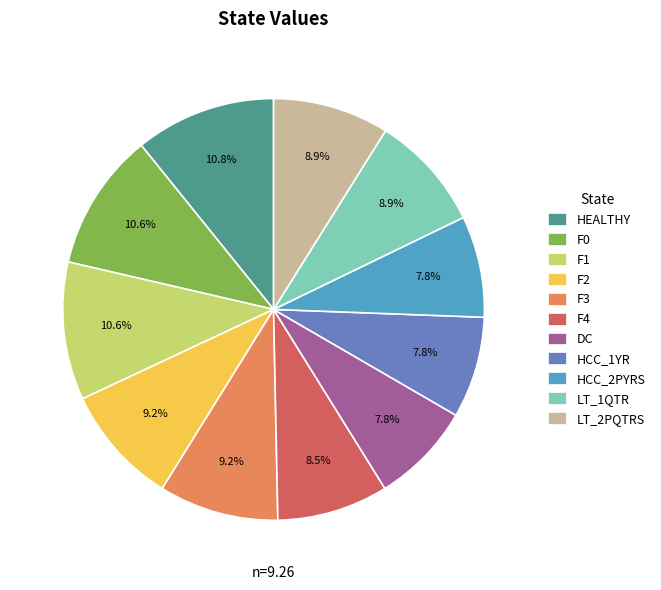

How many segments does this pie chart have?

11